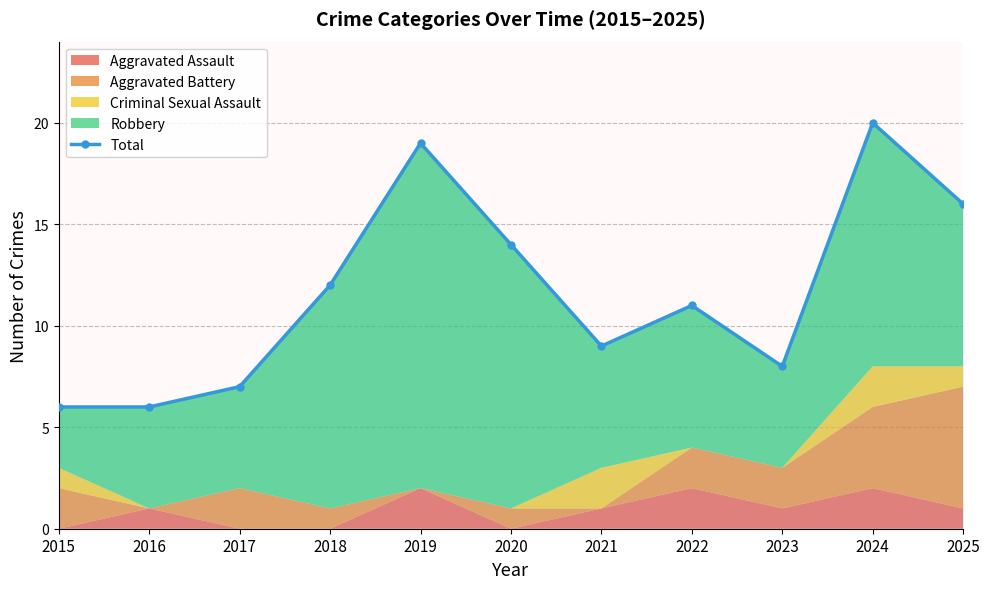

True or false: the data shows 7 at 2017.

True